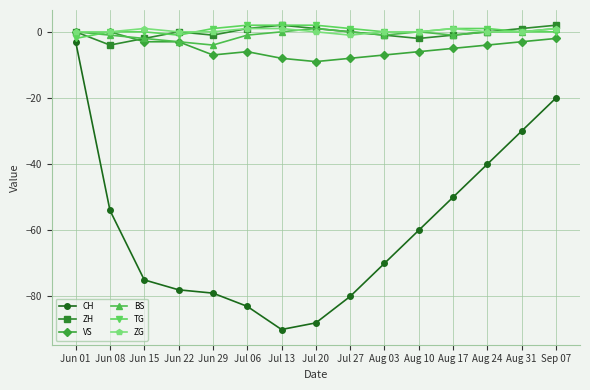

At which category is the sum across all series the highest?

Jun 01